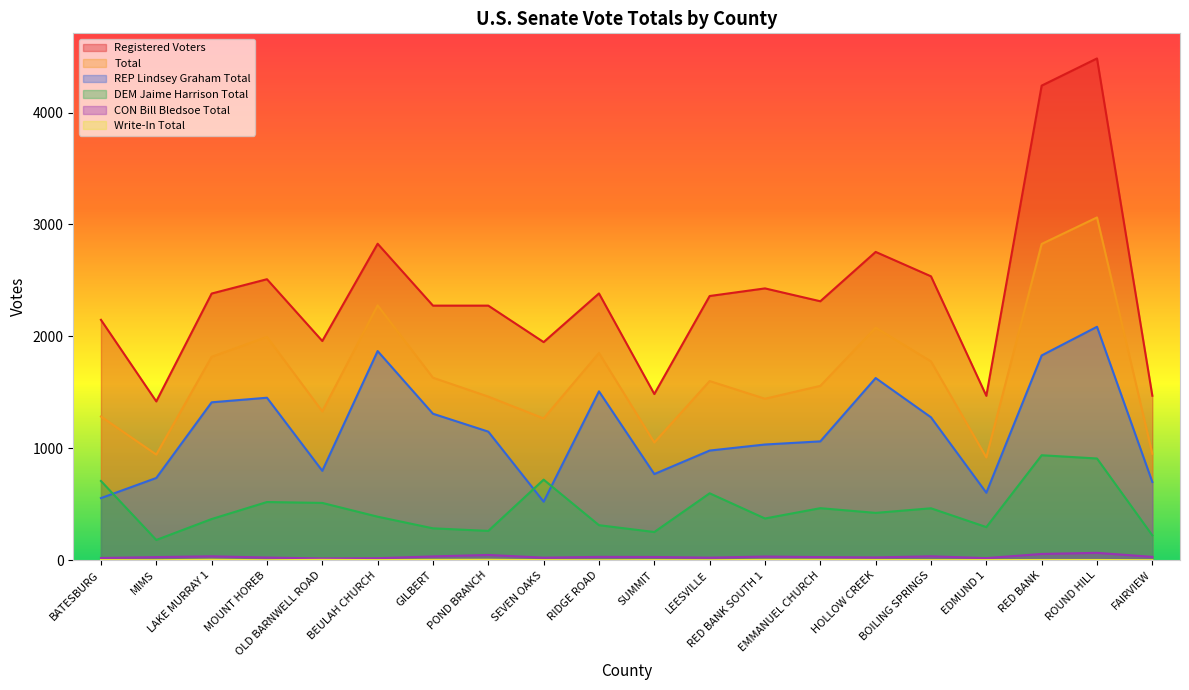

What is the sum of all REP Lindsey Graham Total values?

23280